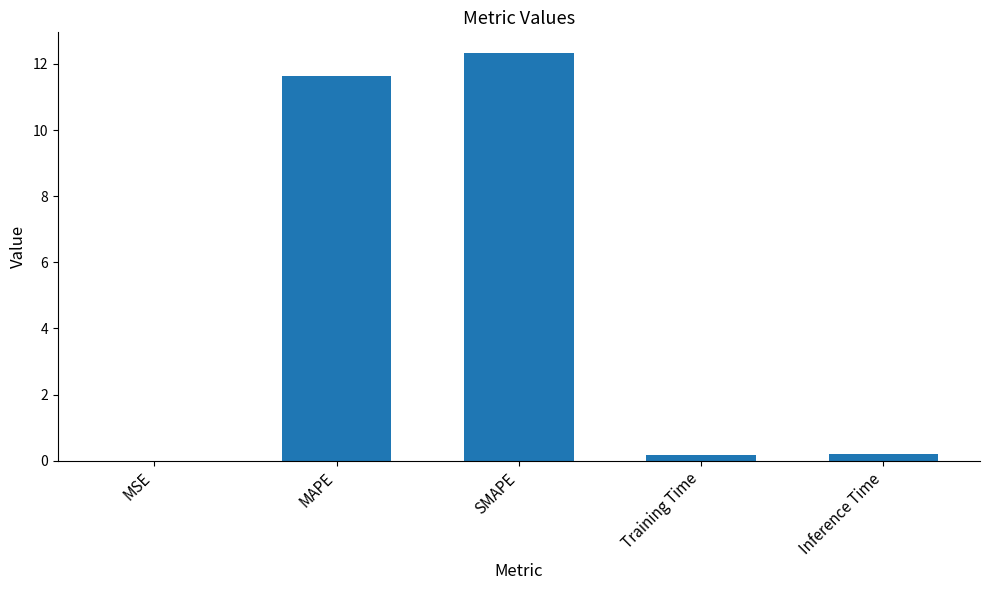

Is it true that the value at SMAPE is 12.3?

True